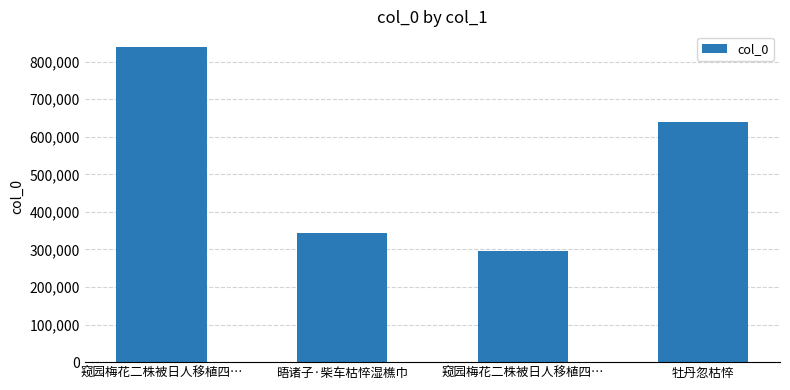

Are the bars horizontal?

No